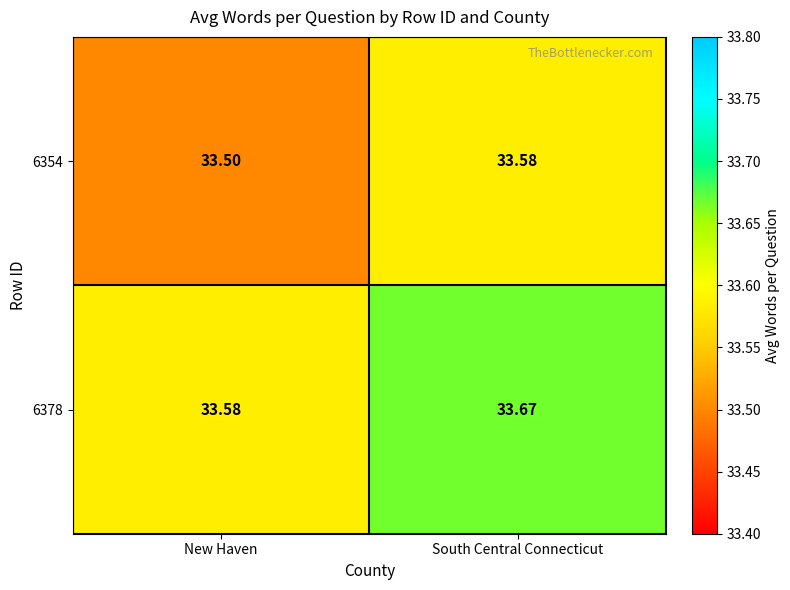

At which category is the sum across all series the highest?

South Central Connecticut